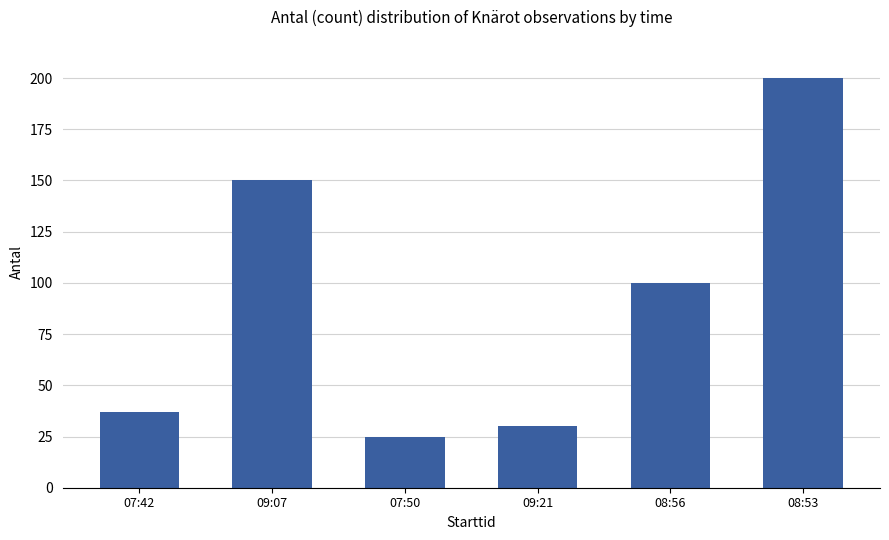

What is the change in value from 07:42 to 09:21?

-7